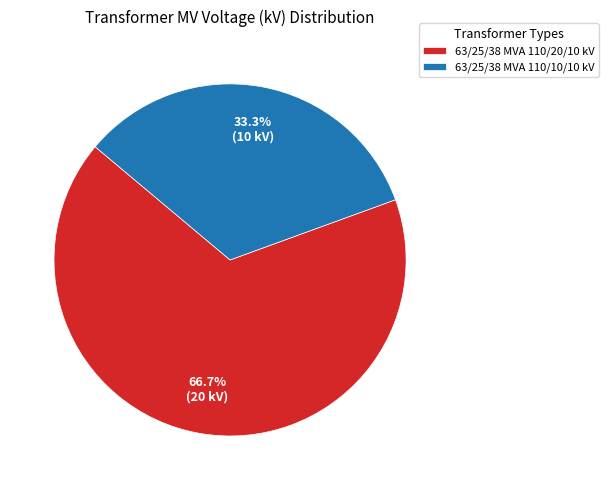

To the nearest percent, what is the average slice percentage?

50%